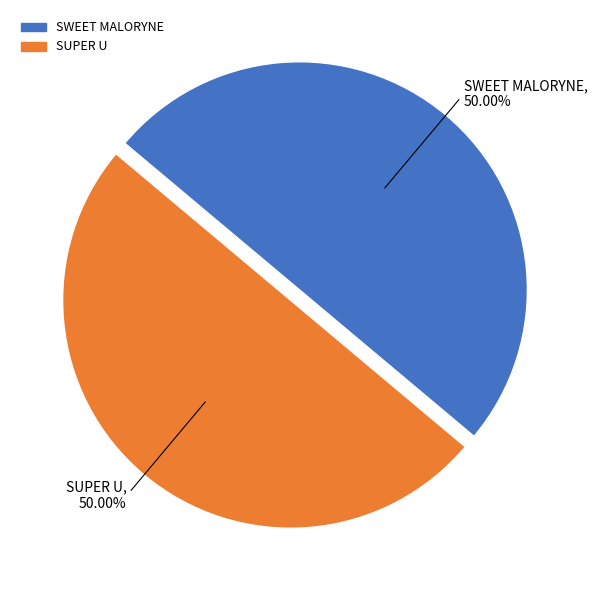

Do SWEET MALORYNE and SUPER U together represent more than half of the pie?

Yes